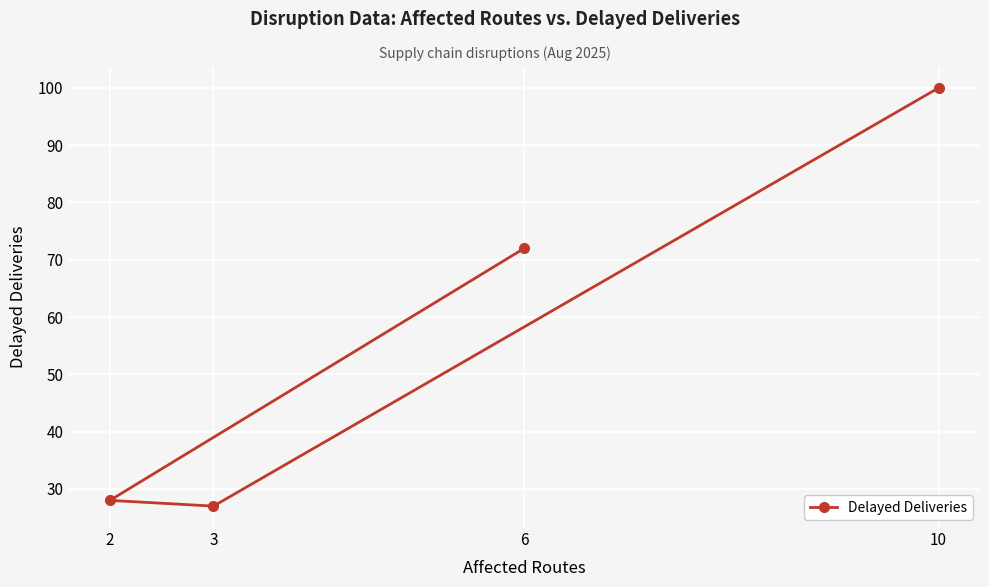

List the labels in order of value, smallest first.

3, 2, 6, 10